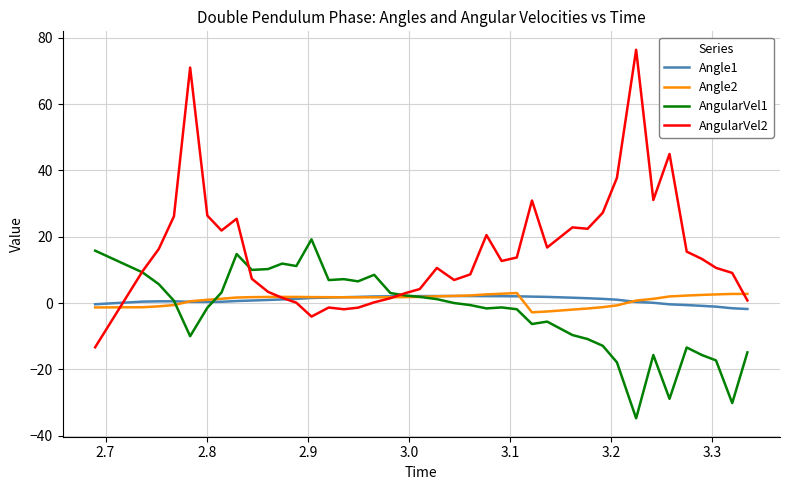

Which series has the largest range (max minus min)?

AngularVel2